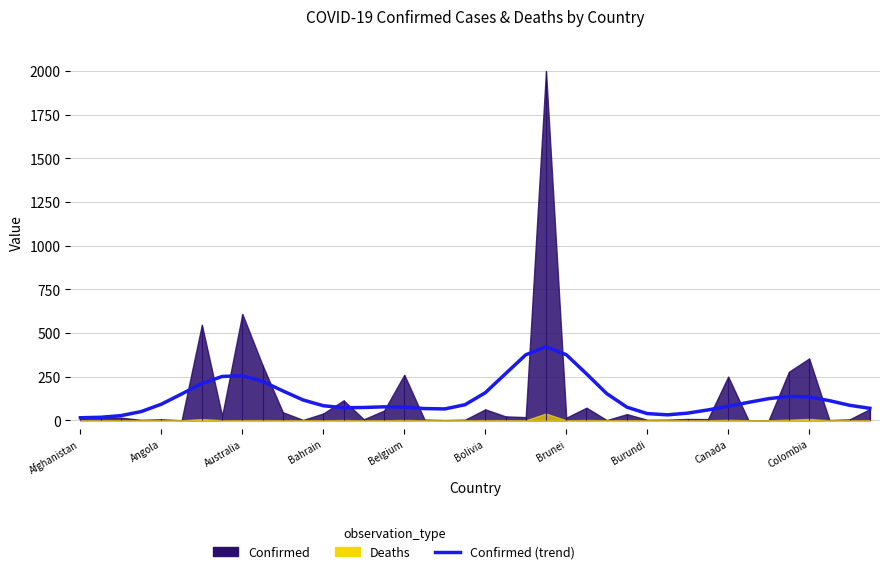

What position from the left is 38?

39